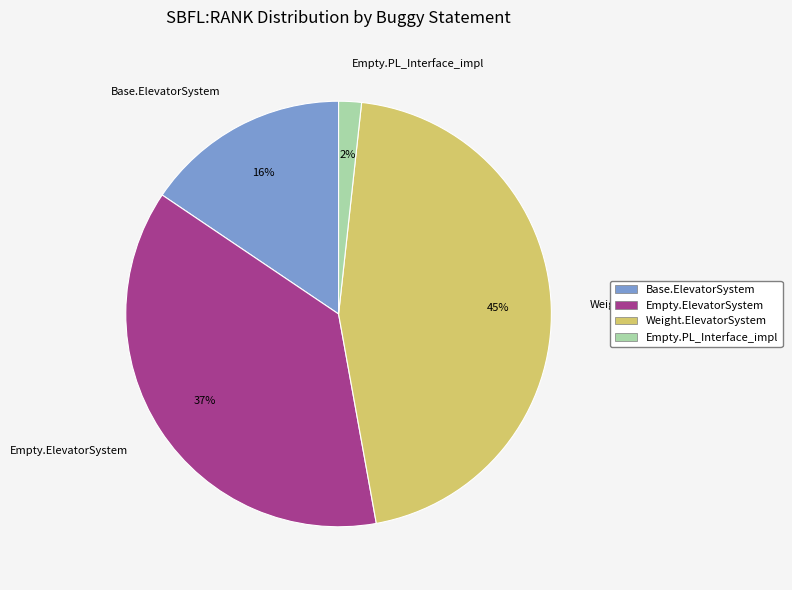

How many segments does this pie chart have?

4